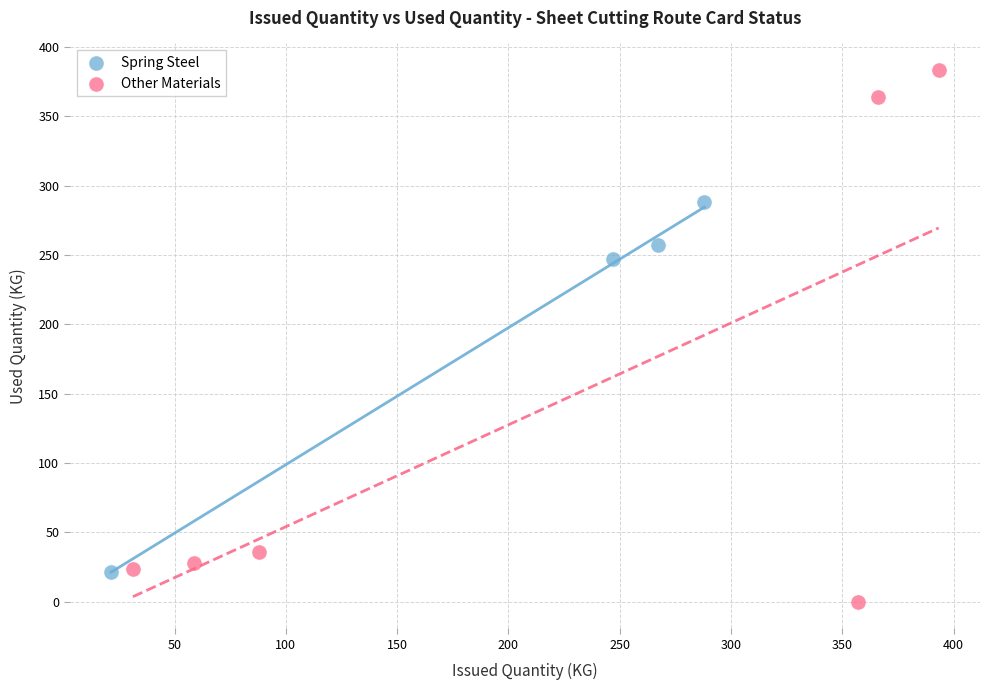

Which series reaches the minimum Y coordinate?

Other Materials